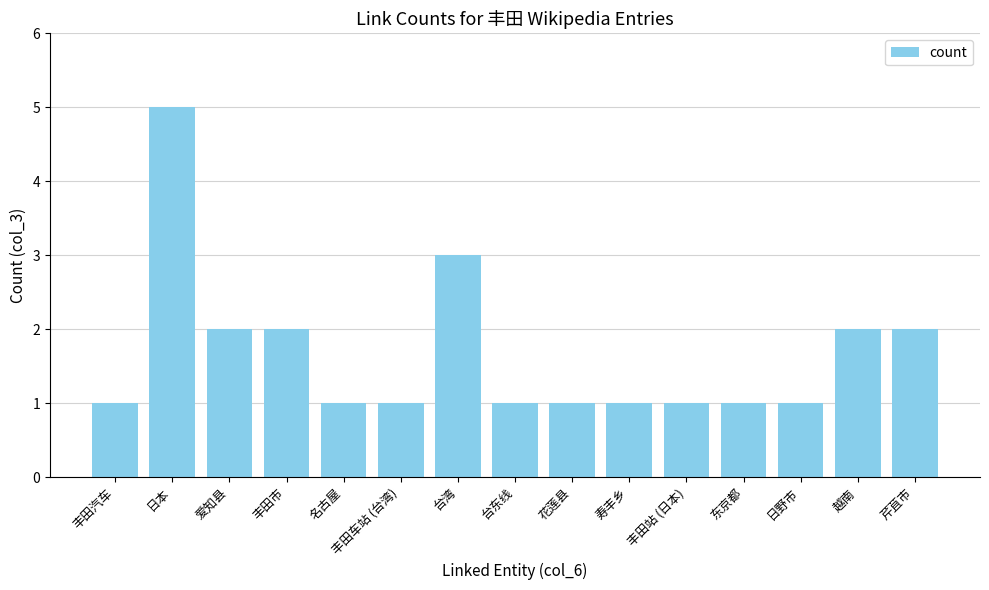

Reading right to left, transcribe all the data shown in this chart.

芹苴市=2	越南=2	日野市=1	东京都=1	丰田站 (日本)=1	寿丰乡=1	花莲县=1	台东线=1	台湾=3	丰田车站 (台湾)=1	名古屋=1	丰田市=2	爱知县=2	日本=5	丰田汽车=1